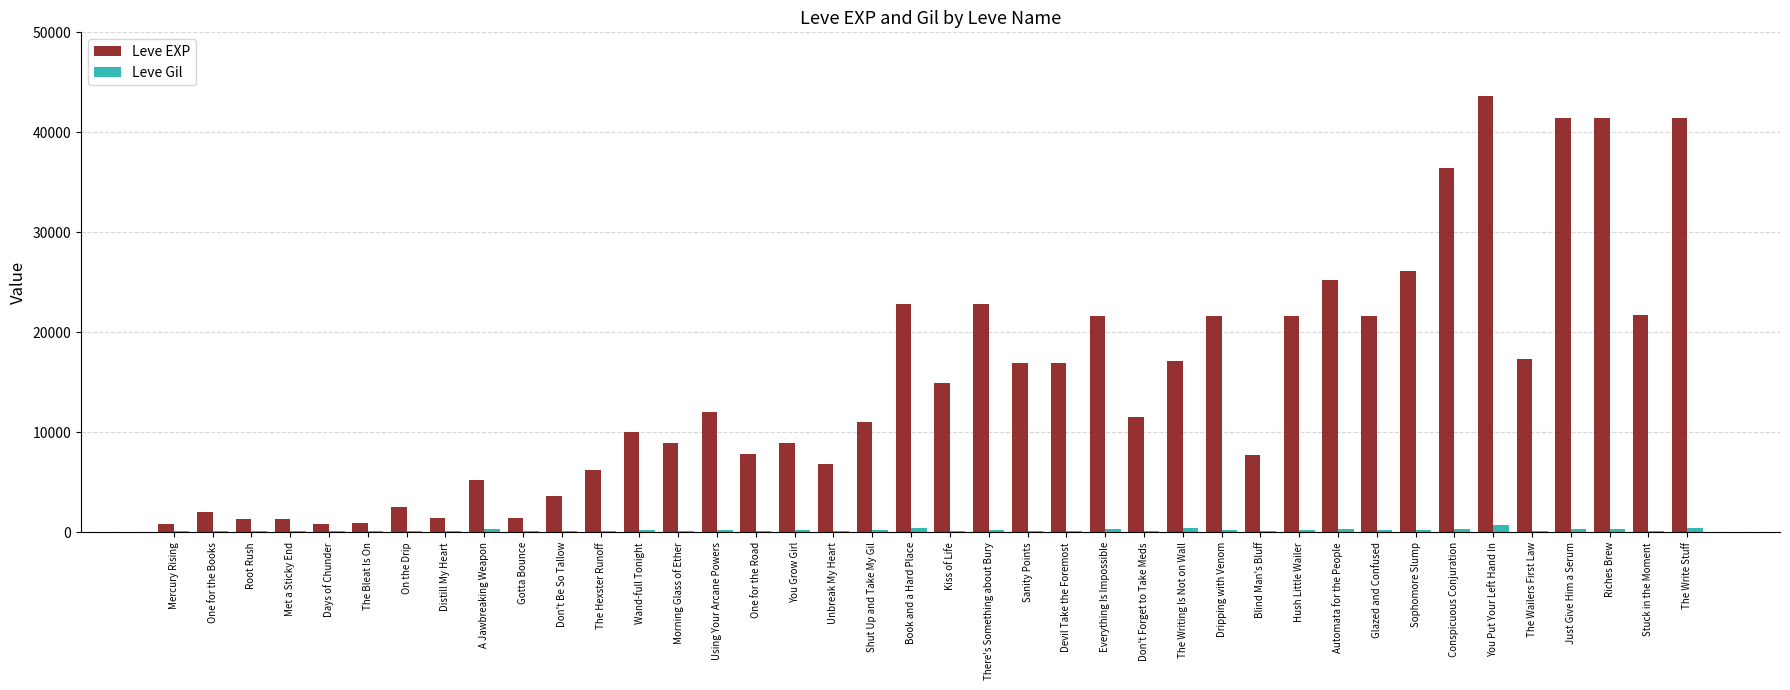

At which category is the sum across all series the highest?

You Put Your Left Hand In